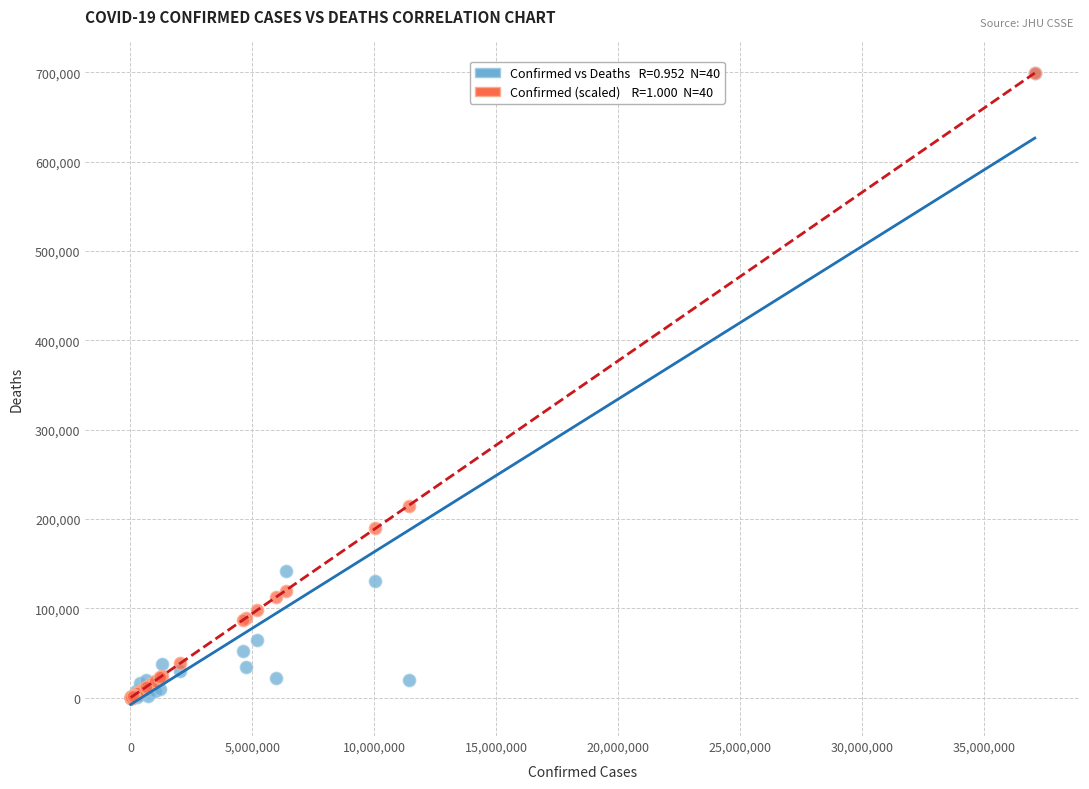

Across all series, what Y value is closest to 349665?

215003.0